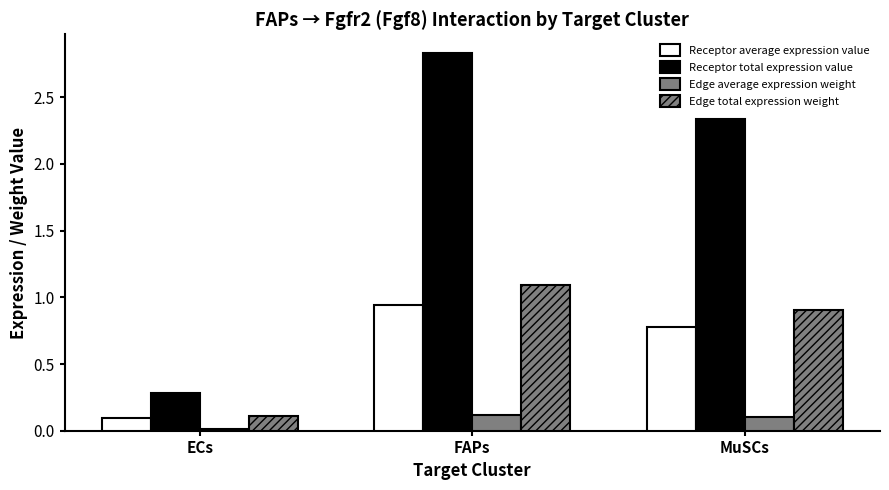

Rank the series at FAPs from highest to lowest value.

Receptor total expression value, Edge total expression weight, Receptor average expression value, Edge average expression weight